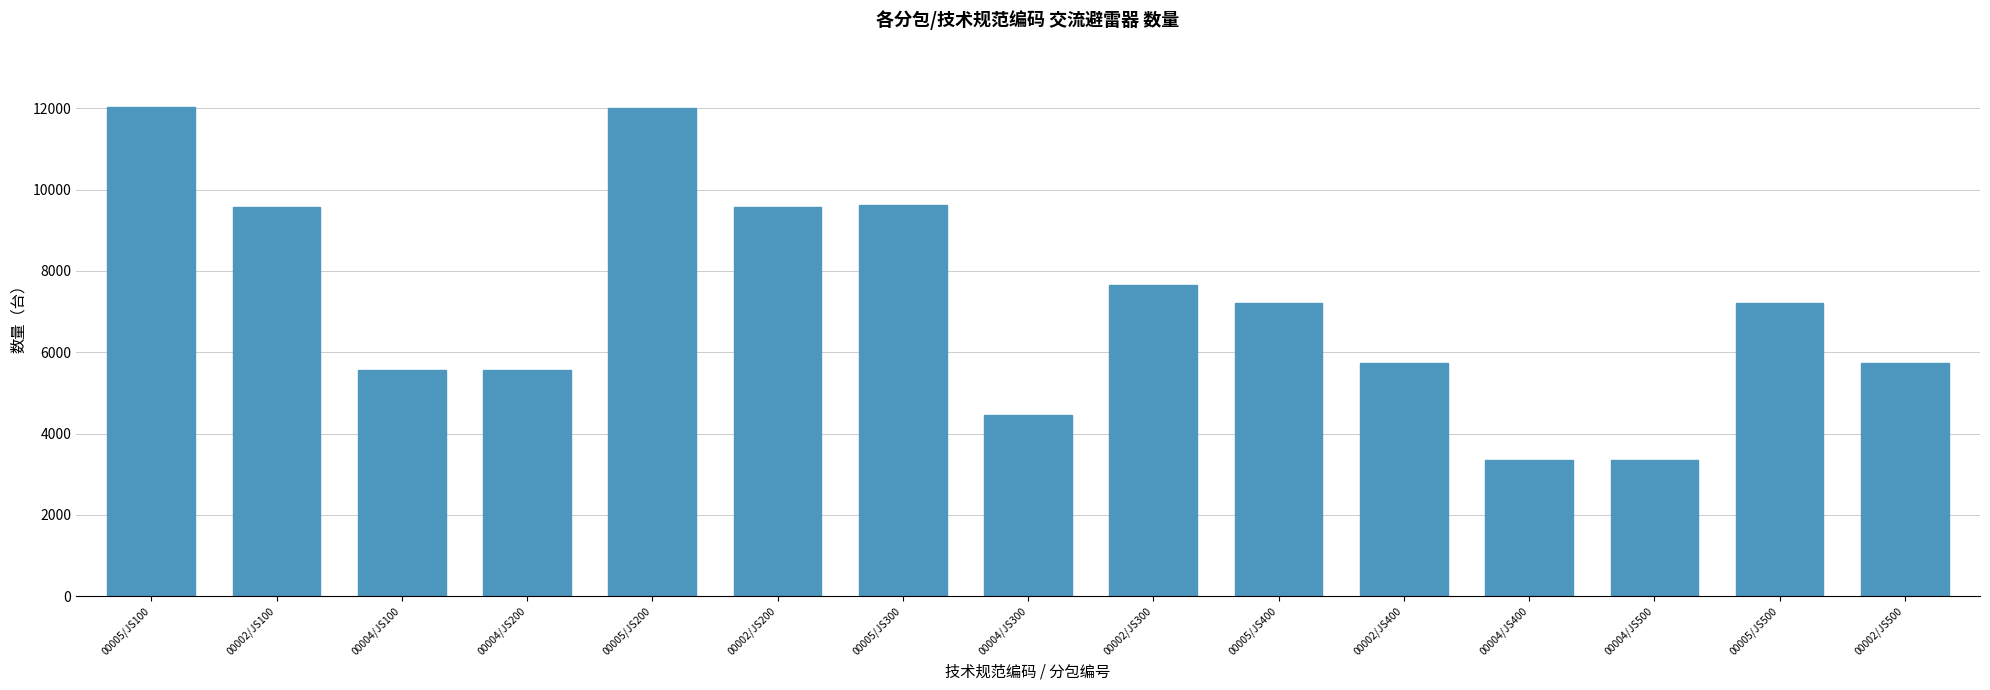

Is it true that the value at 00002/JS100 is 15097?

False